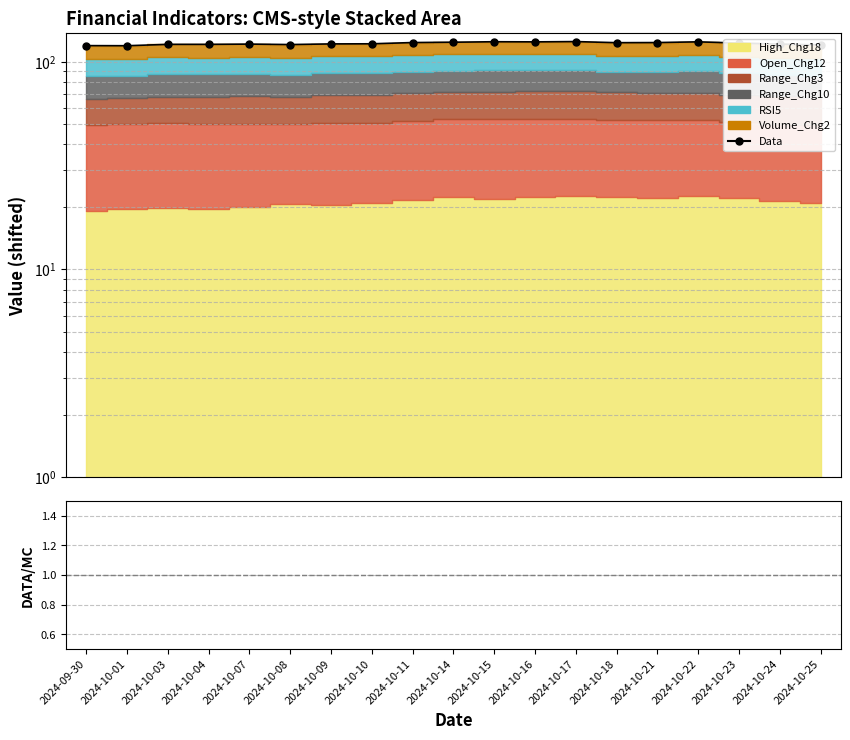

What is the sum of all Ratio values?

2.9